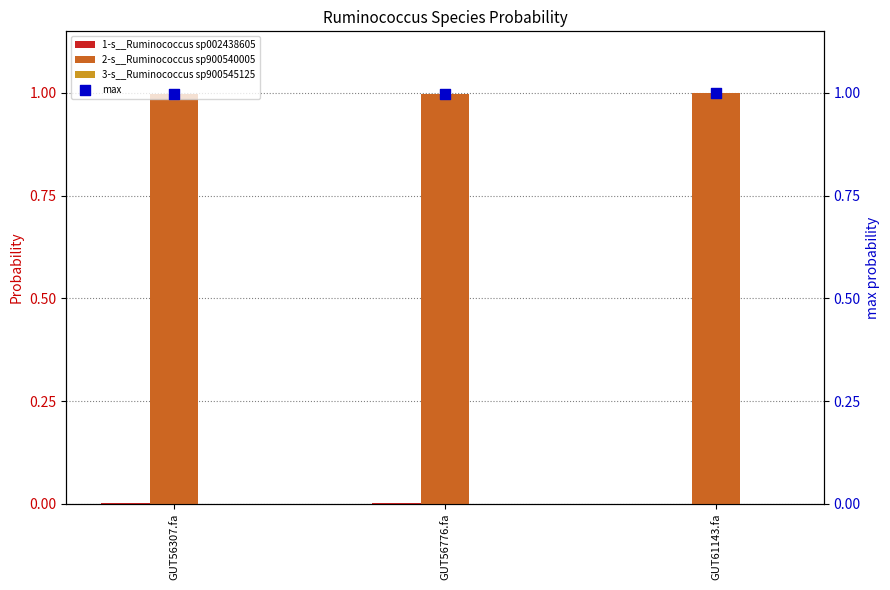

What is the total value across all series at GUT56307.fa?

2.0